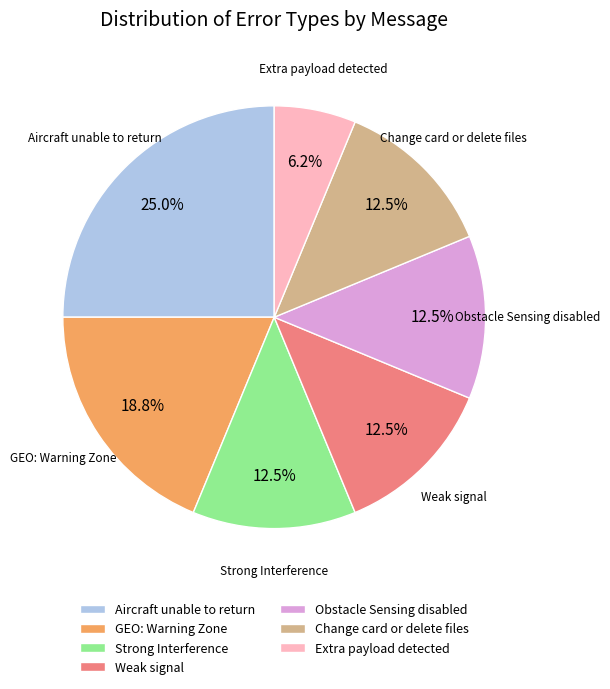

Which slice is the smallest?

Extra payload detected